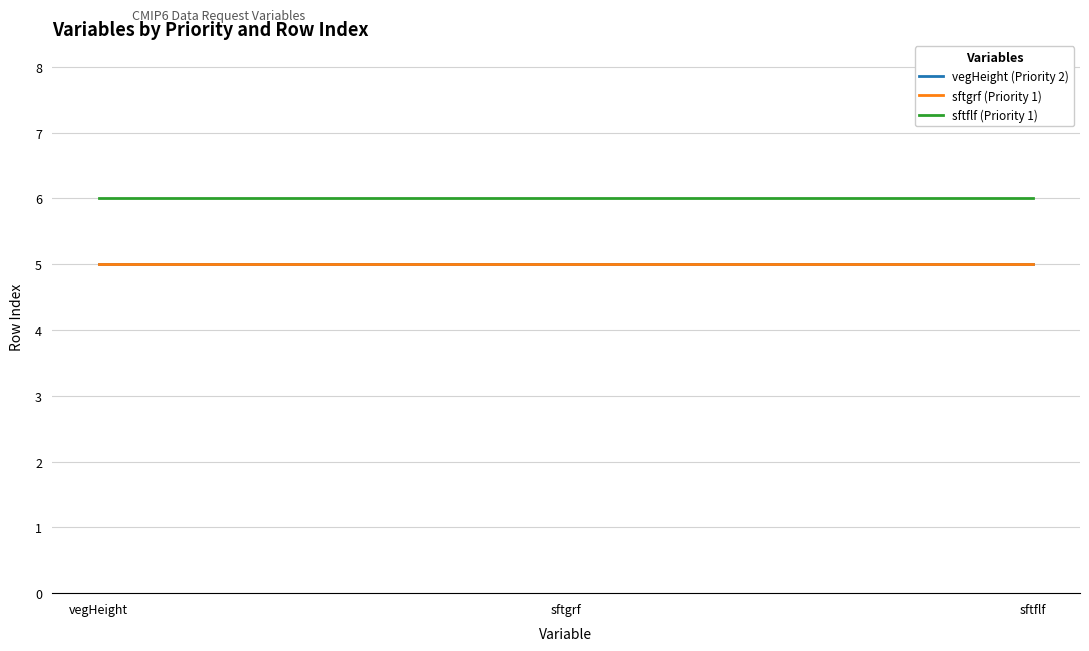

True or false: sftgrf (Priority 1) has a value of 5 at vegHeight.

True